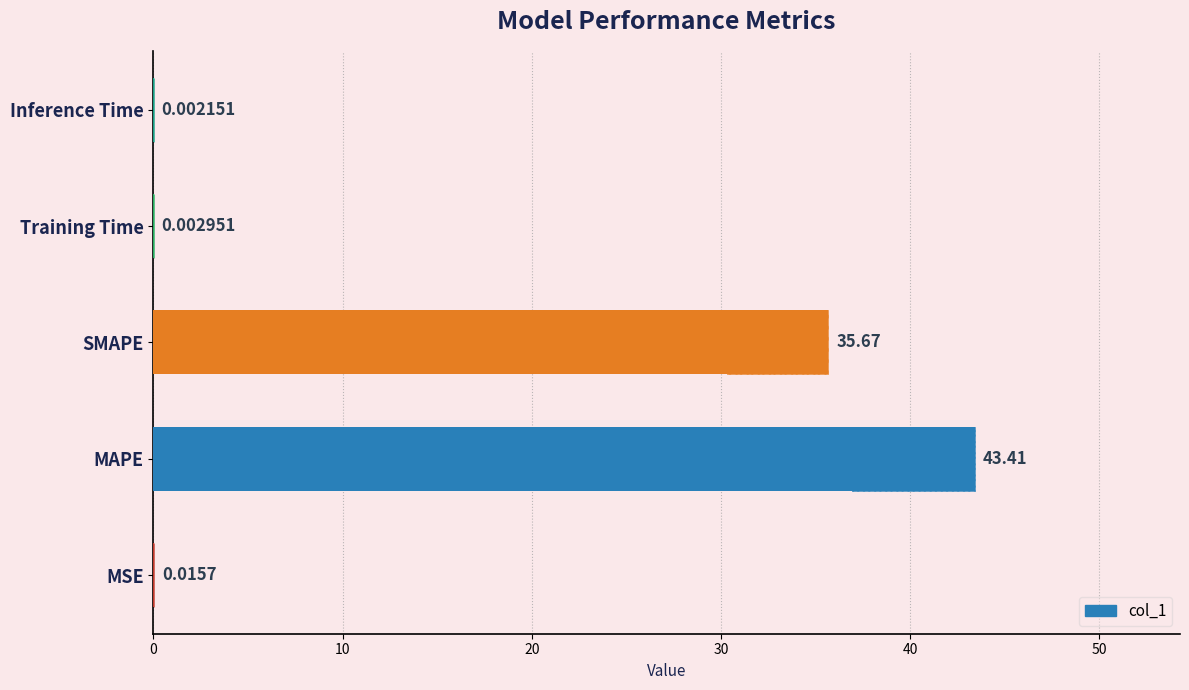

What is the difference between the maximum and minimum values?

43.4